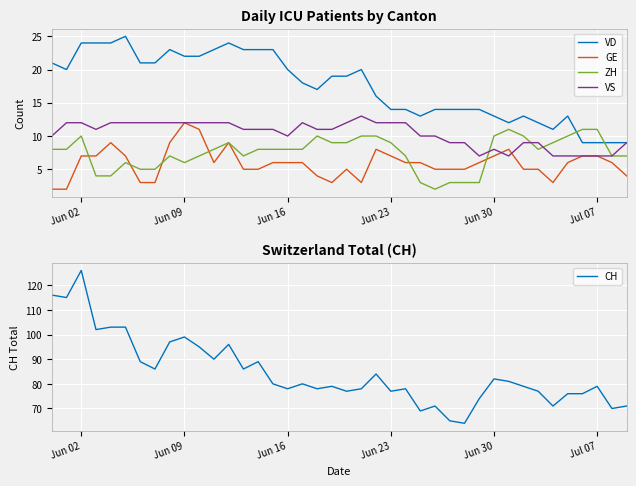

Reading left to right, extract all data points from this chart.

VD: 21	20	24	24	24	25	21	21	23	22	22	23	24	23	23	23	20	18	17	19	19	20	16	14	14	13	14	14	14	14	13	12	13	12	11	13	9	9	9	9
GE: 2	2	7	7	9	7	3	3	9	12	11	6	9	5	5	6	6	6	4	3	5	3	8	7	6	6	5	5	5	6	7	8	5	5	3	6	7	7	6	4
ZH: 8	8	10	4	4	6	5	5	7	6	7	8	9	7	8	8	8	8	10	9	9	10	10	9	7	3	2	3	3	3	10	11	10	8	9	10	11	11	7	7
VS: 10	12	12	11	12	12	12	12	12	12	12	12	12	11	11	11	10	12	11	11	12	13	12	12	12	10	10	9	9	7	8	7	9	9	7	7	7	7	7	9
CH: 116	115	126	102	103	103	89	86	97	99	95	90	96	86	89	80	78	80	78	79	77	78	84	77	78	69	71	65	64	74	82	81	79	77	71	76	76	79	70	71